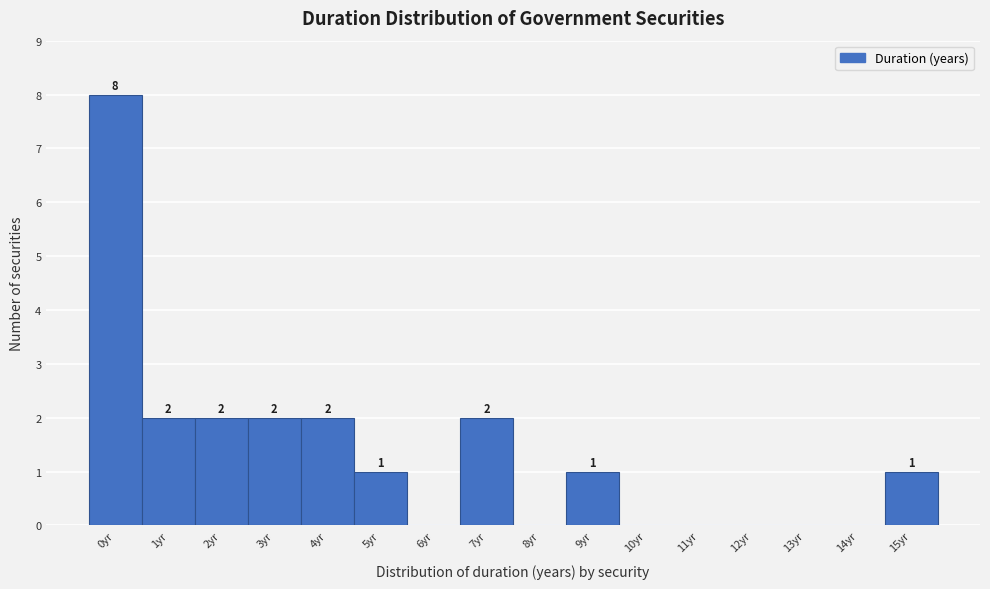

Reading left to right, what are all the values shown in this chart?

0yr=8	1yr=2	2yr=2	3yr=2	4yr=2	5yr=1	6yr=0	7yr=2	8yr=0	9yr=1	10yr=0	11yr=0	12yr=0	13yr=0	14yr=0	15yr=1